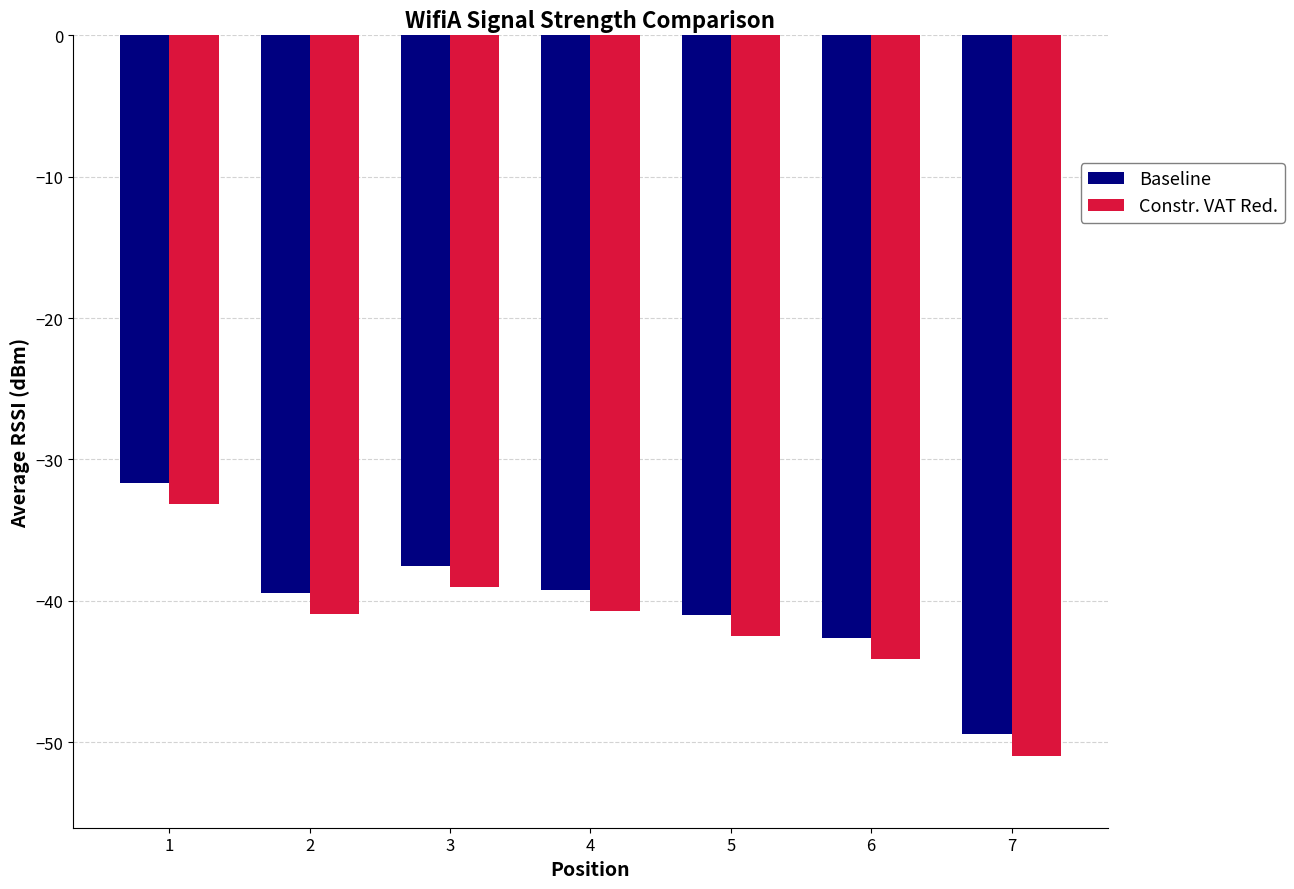

What is the lowest value of the Constr. VAT Red. series?

-51.0